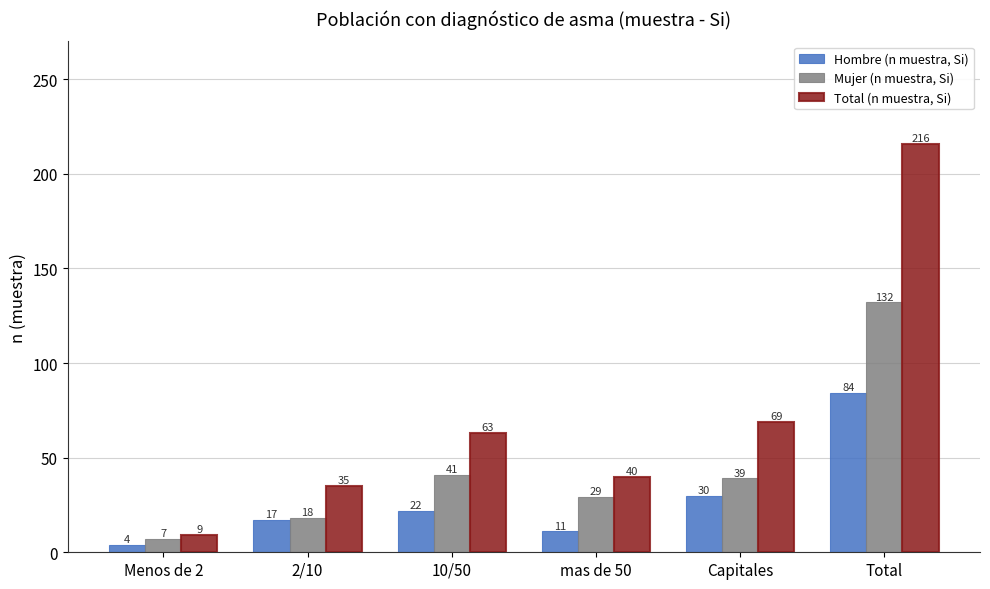

Which series has the largest total across all categories?

Total (n muestra, Si)